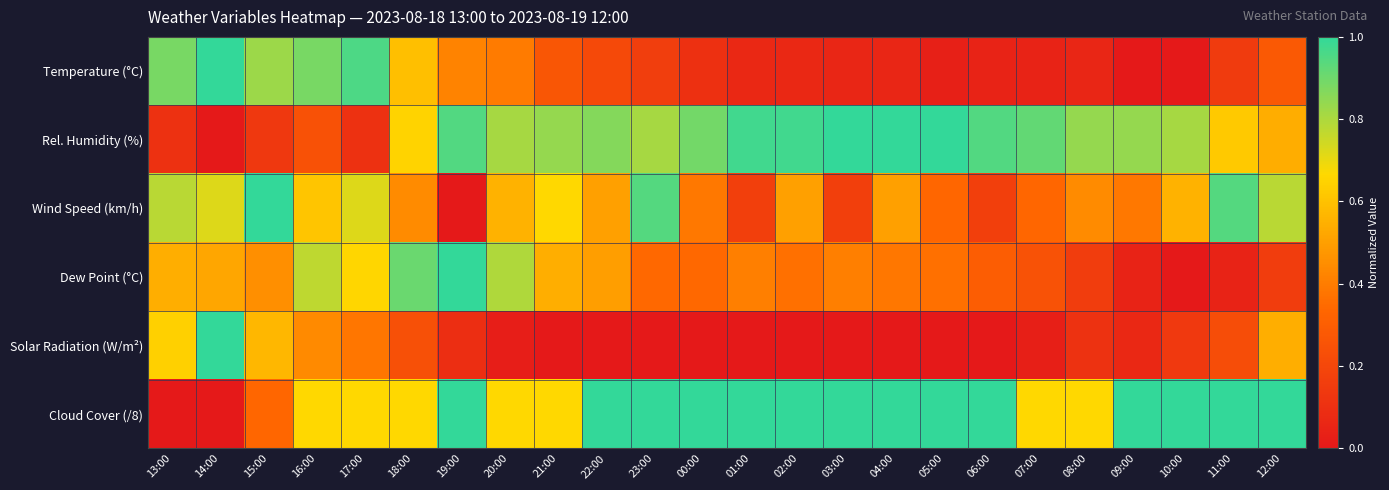

At how many categories does at least one series exceed 0?

24